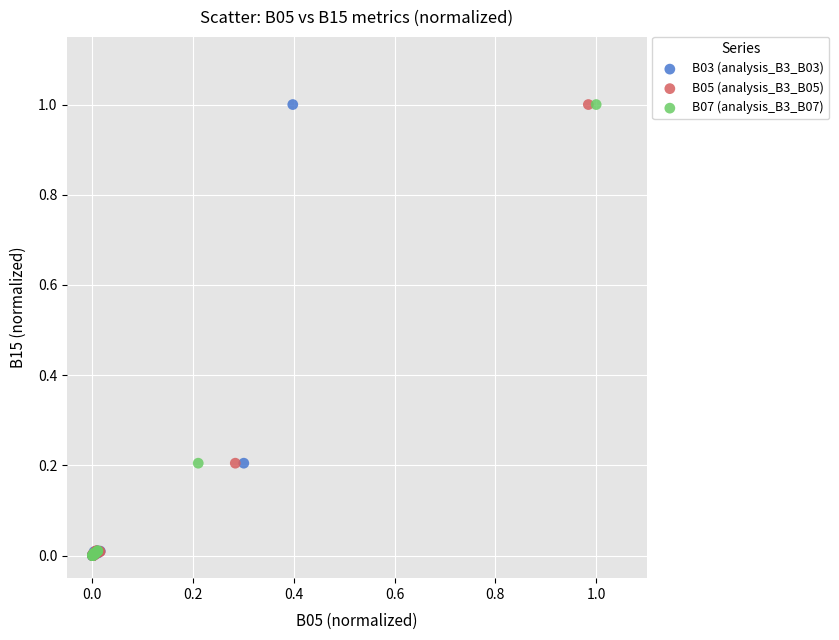

What are all the series names shown in the legend?

B03 (analysis_B3_B03), B05 (analysis_B3_B05), B07 (analysis_B3_B07)